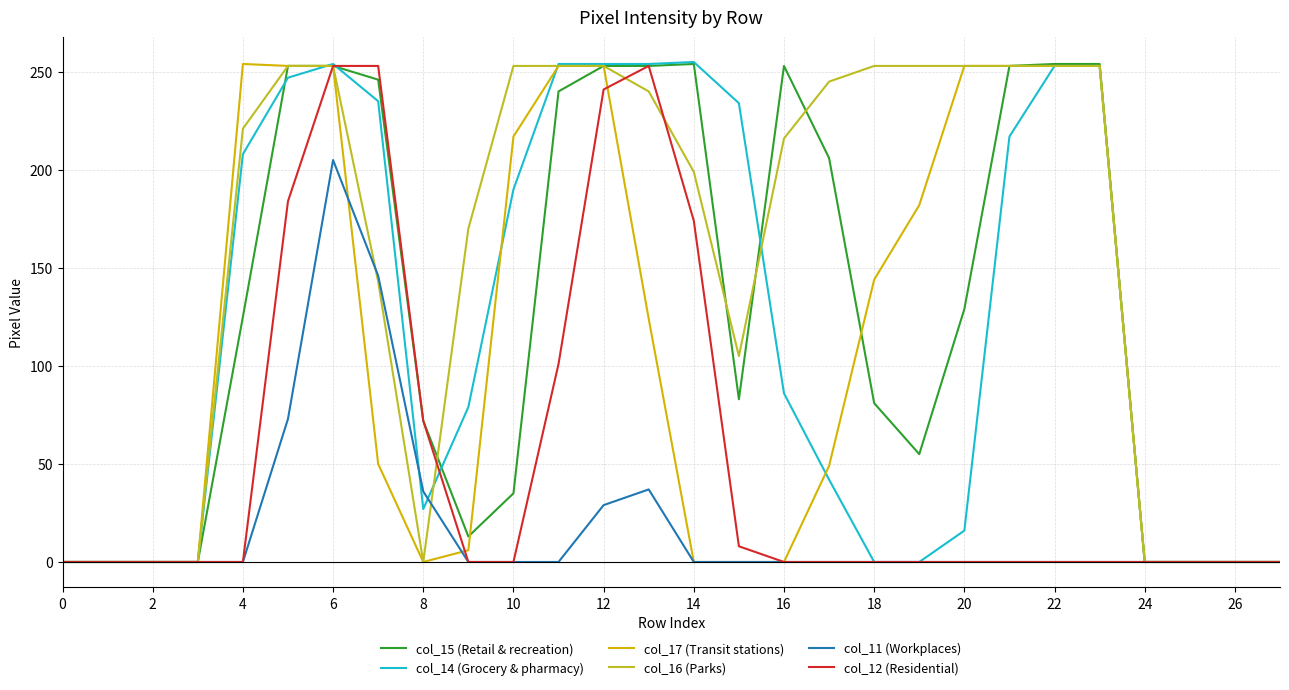

Which series has the largest total across all categories?

col_16 (Parks)